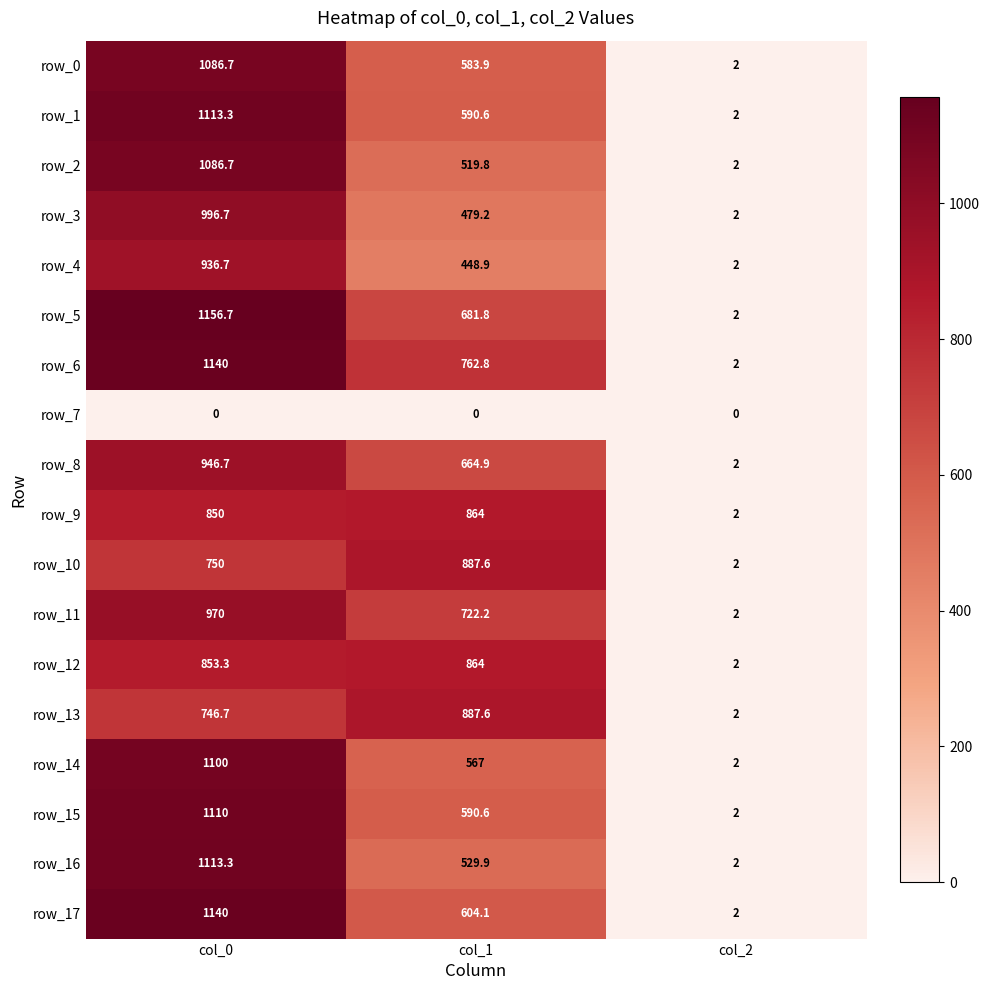

How many row_15 values are between 2 and 1110?

3